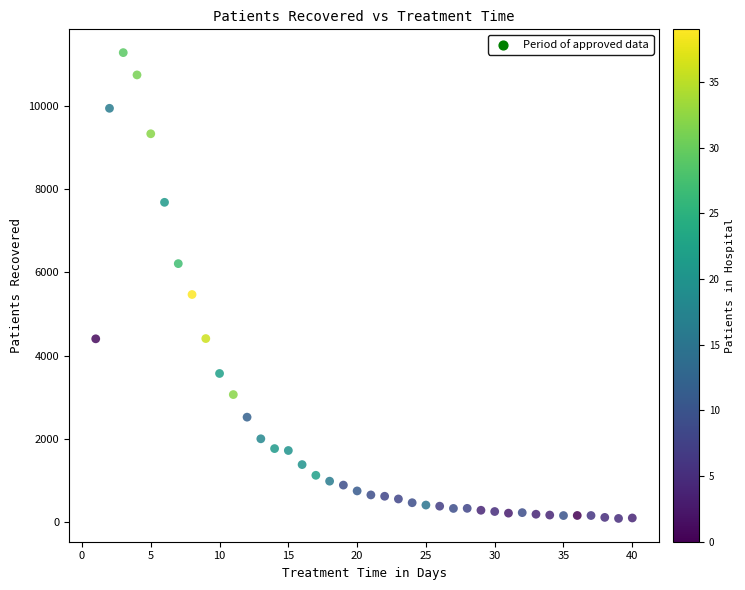

What Y value in the scatter plot is closest to 5680?

5465